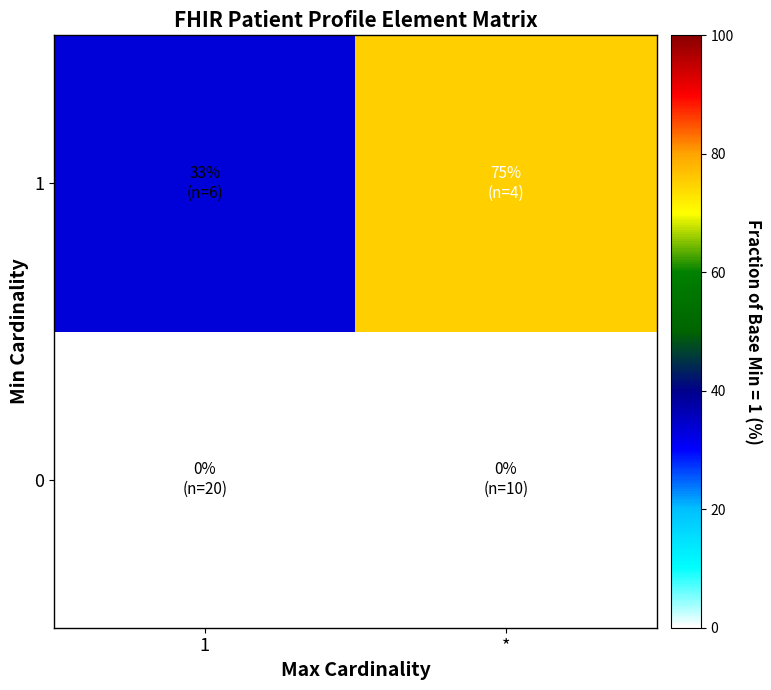

What is the difference between the highest and lowest values at *?

75.0